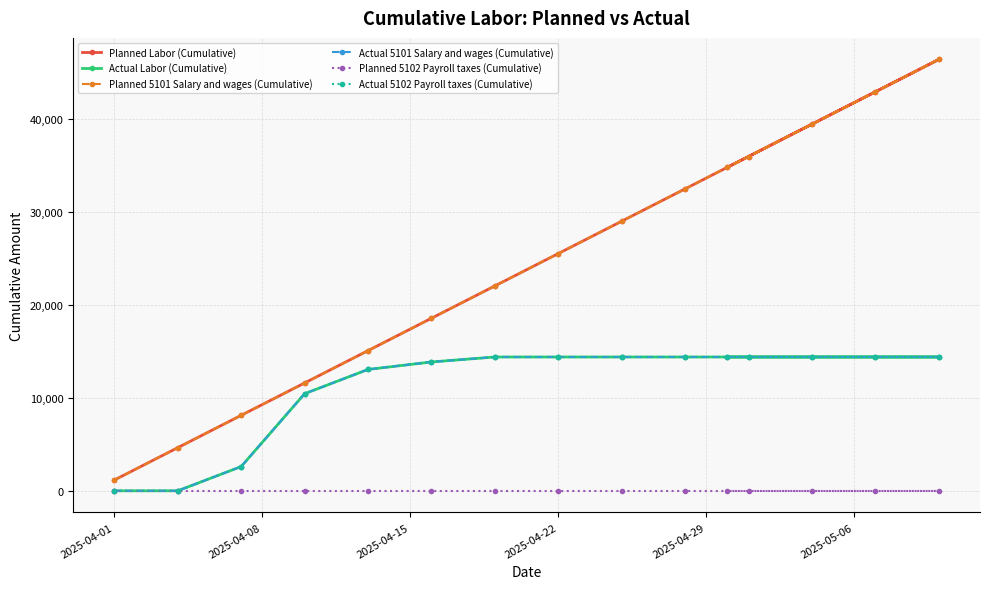

At which label does Actual 5101 Salary and wages (Cumulative) reach its minimum?

2025-04-01